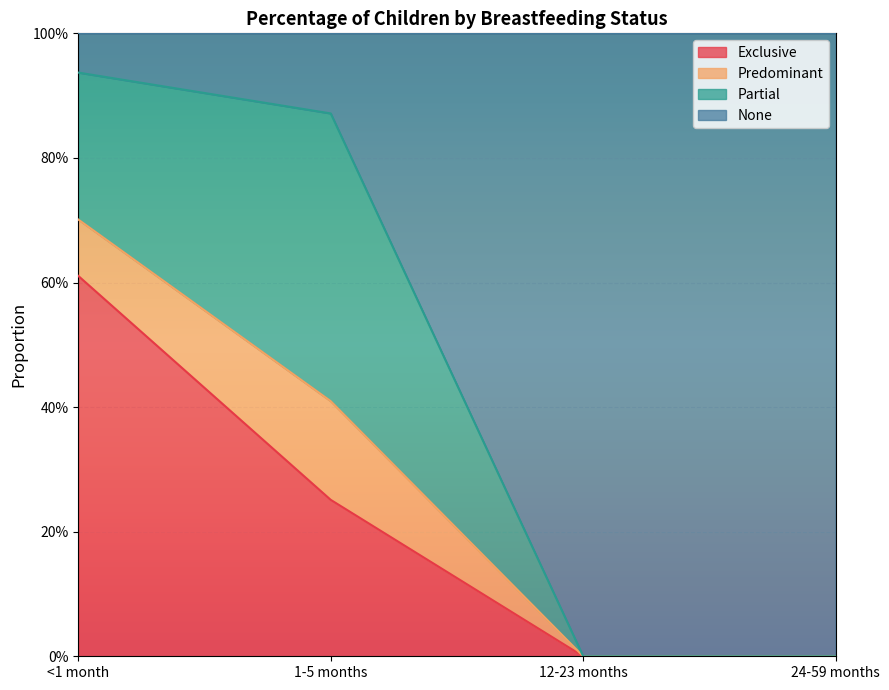

Is the value of None at 1-5 months greater than the value of Exclusive at 12-23 months?

Yes